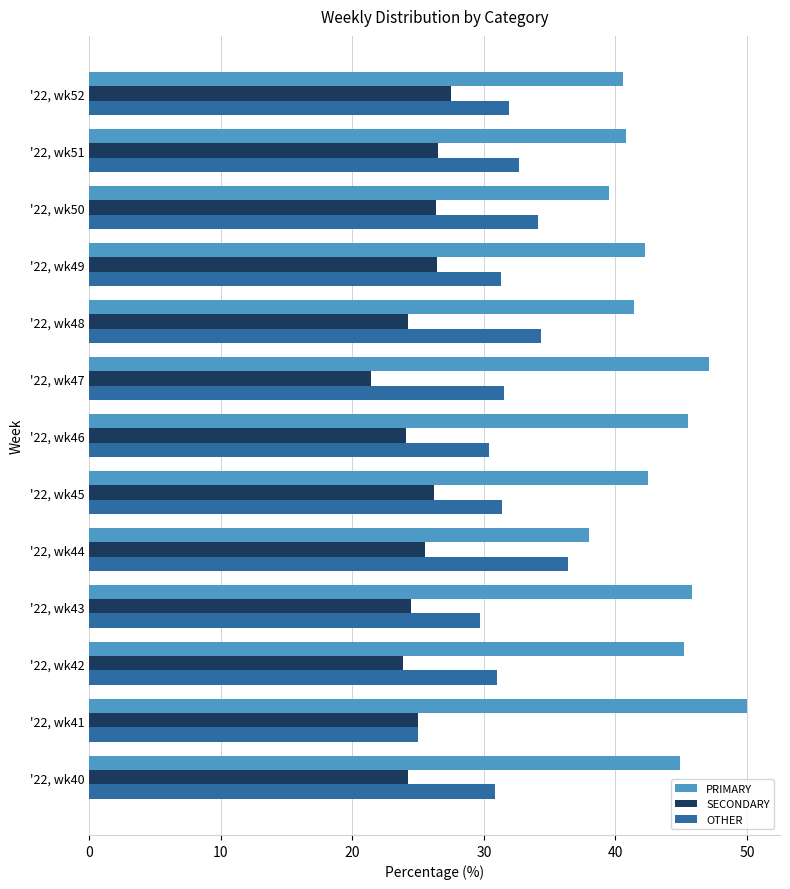

What are all the series names shown in the legend?

PRIMARY, SECONDARY, OTHER